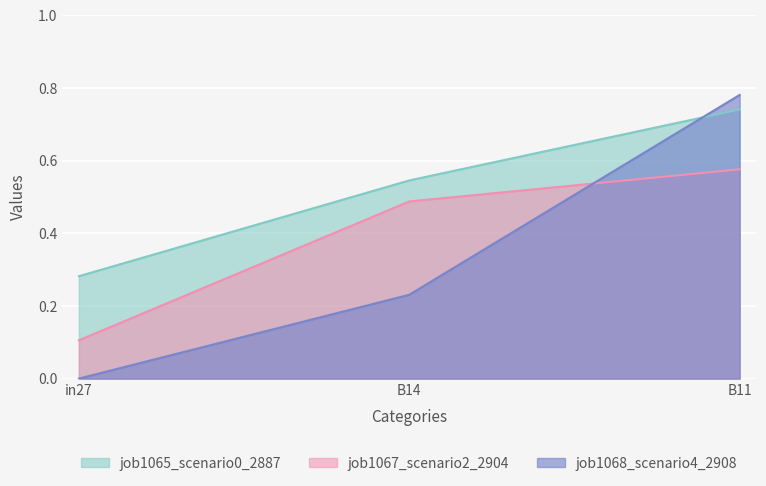

Does the chart display data point markers on the line(s)?

No